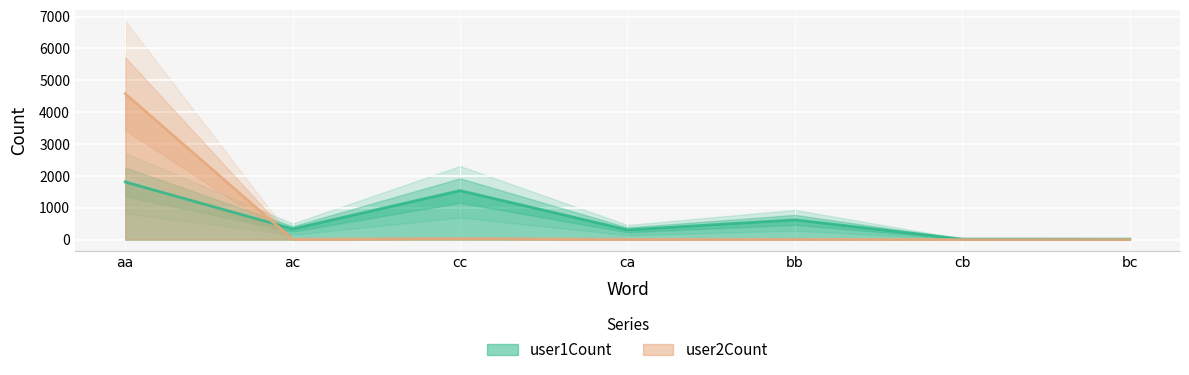

What is the total value across all series at cc?

1572